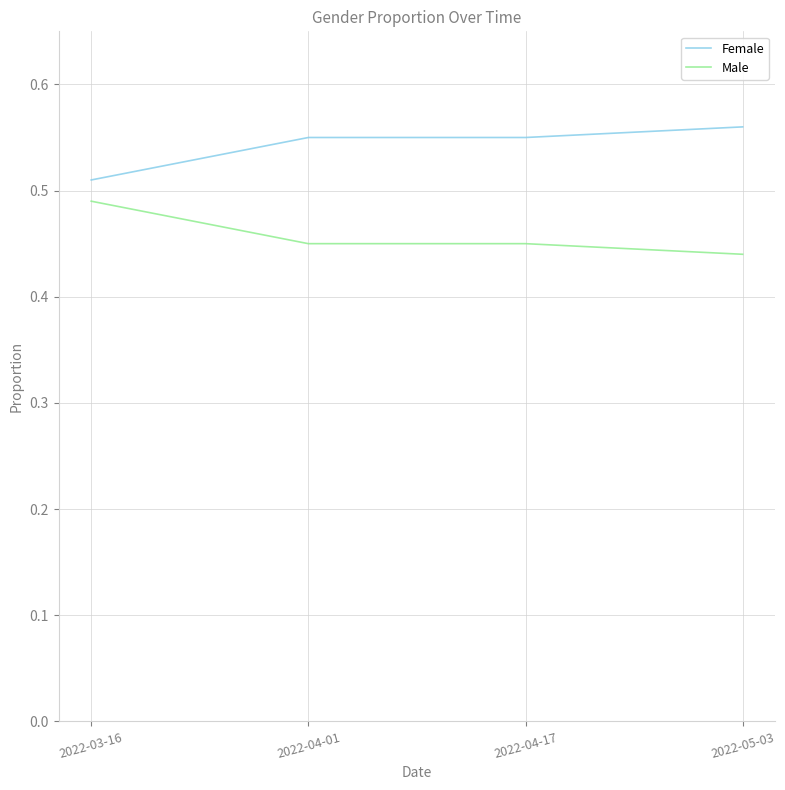

At which label is Male closest to 0?

2022-05-03